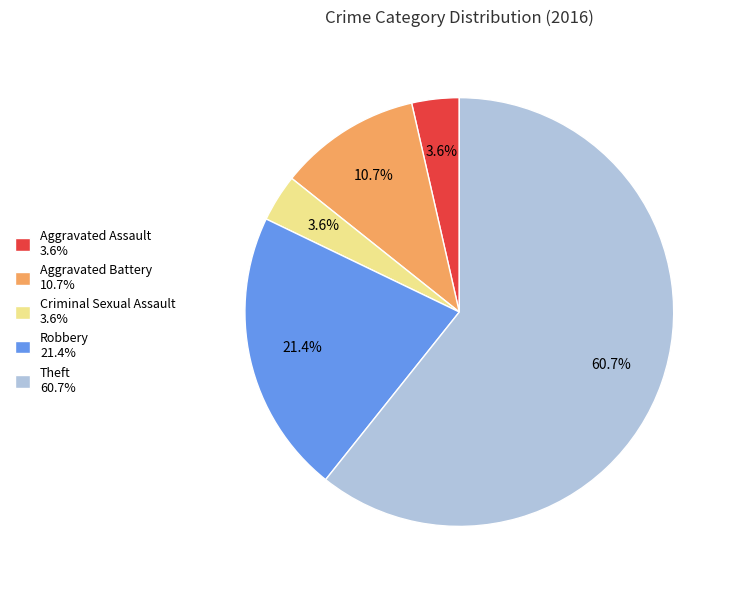

How many slices are in this pie chart?

5